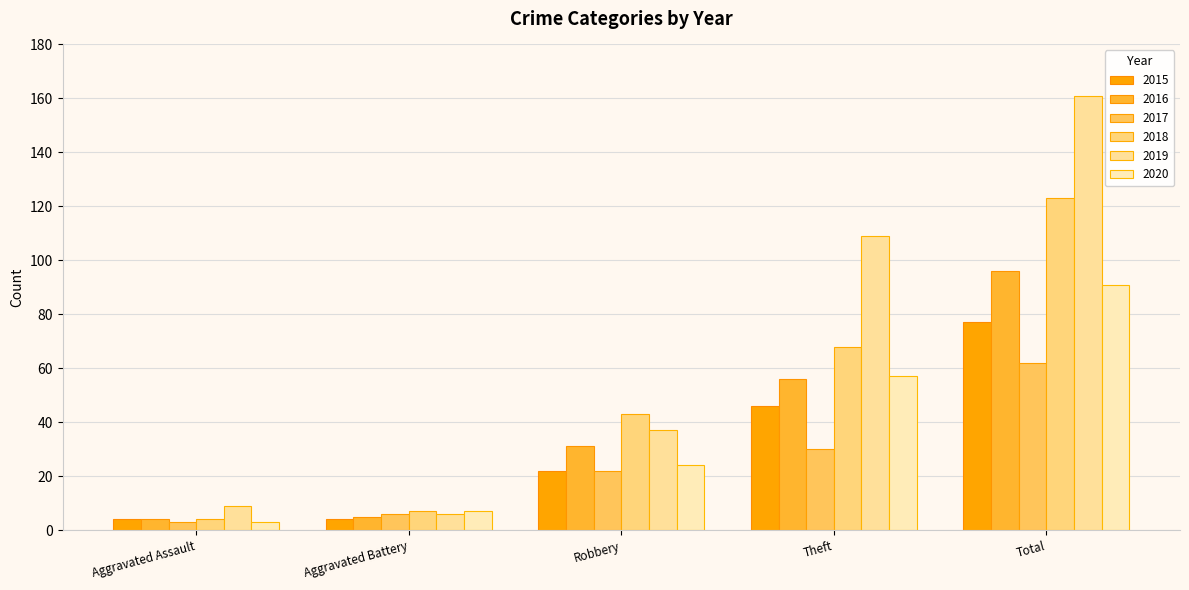

Which series has the widest spread of values?

2019